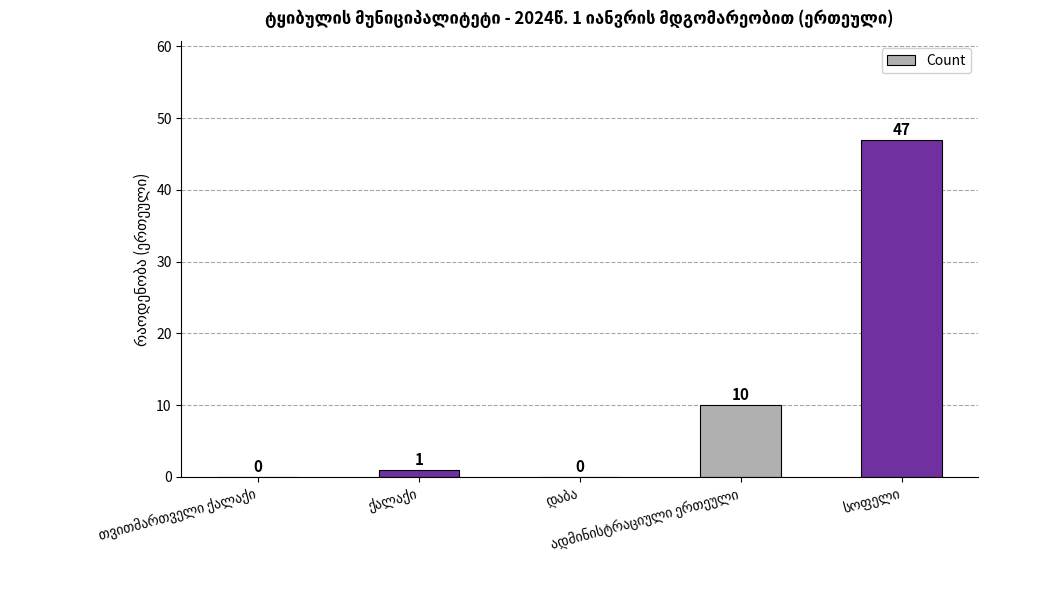

What is the maximum value shown in the chart?

47